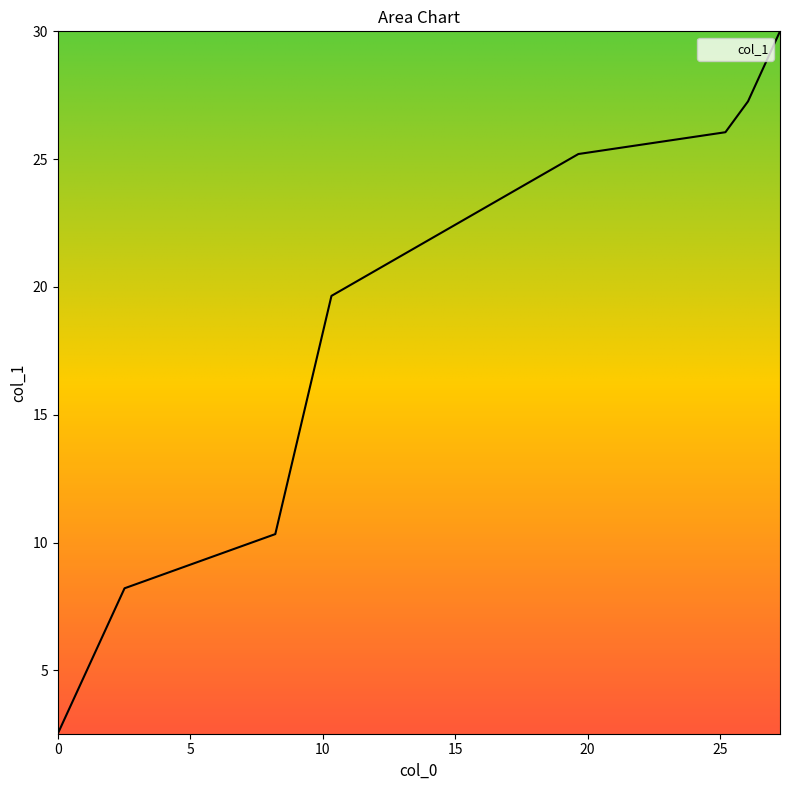

What is the maximum value shown in the chart?

30.0